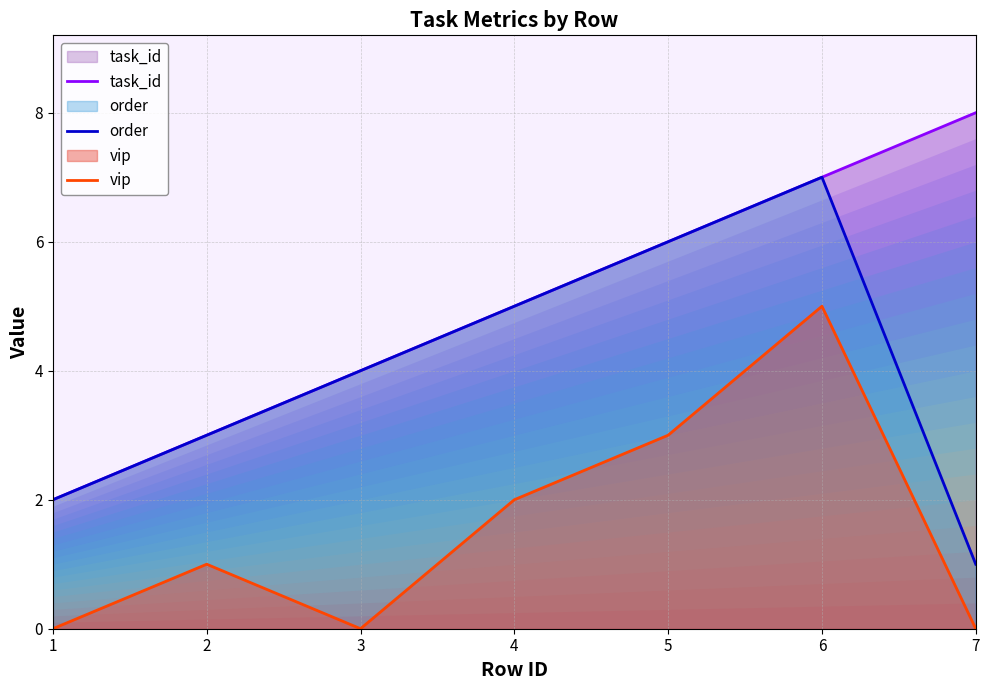

Rank the categories by vip value from lowest to highest.

1, 3, 7, 2, 4, 5, 6